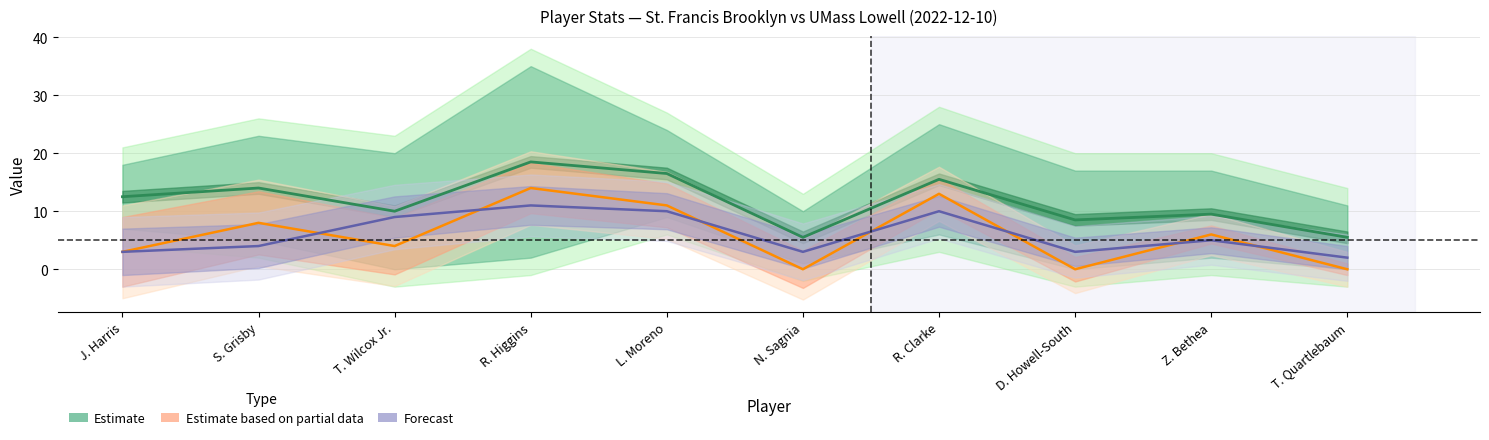

The value of Estimate at S. Grisby is 14.0. True or false?

True